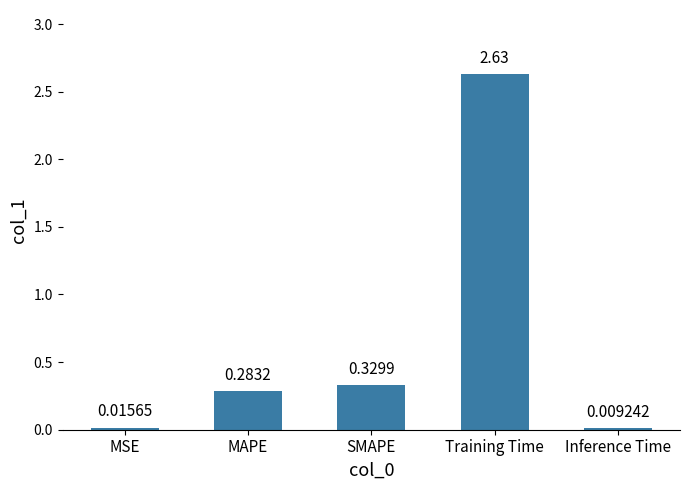

What is the average value?

0.7